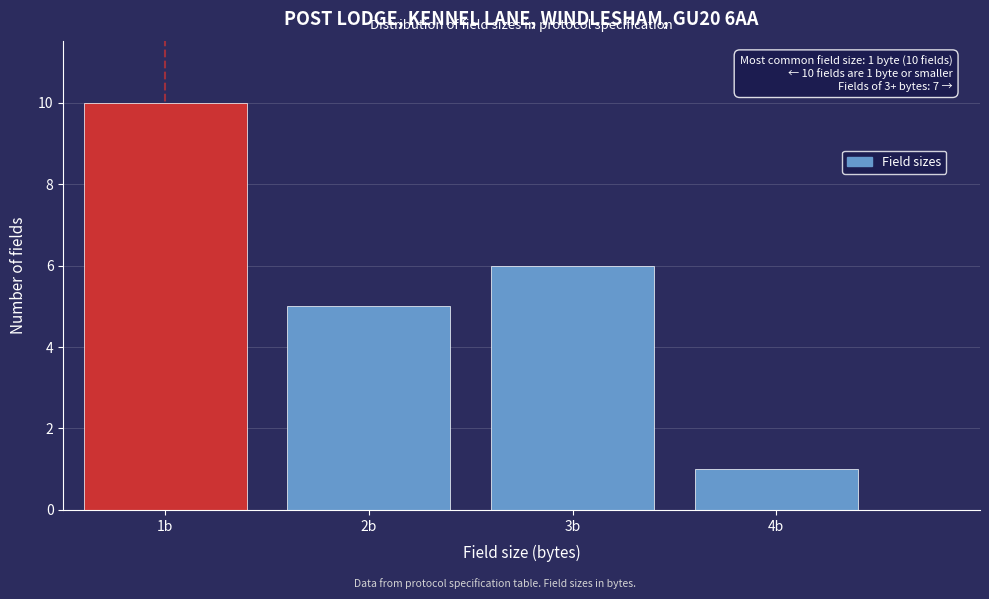

Over which range of the x-axis is the bar tallest?

0.5 to 1.5